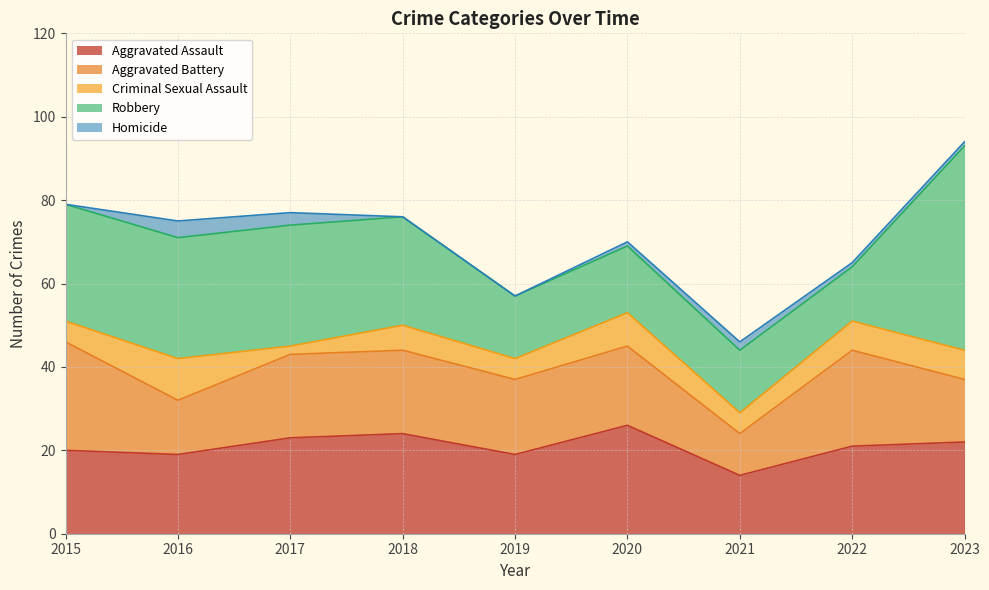

How many data points does each series have?

9